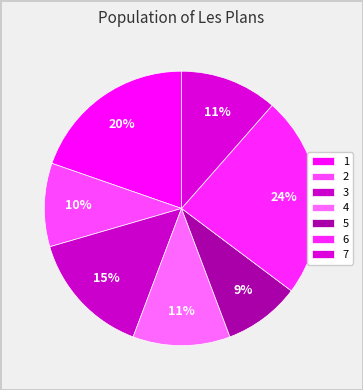

To the nearest percent, what percentage of the pie is 2?

10%